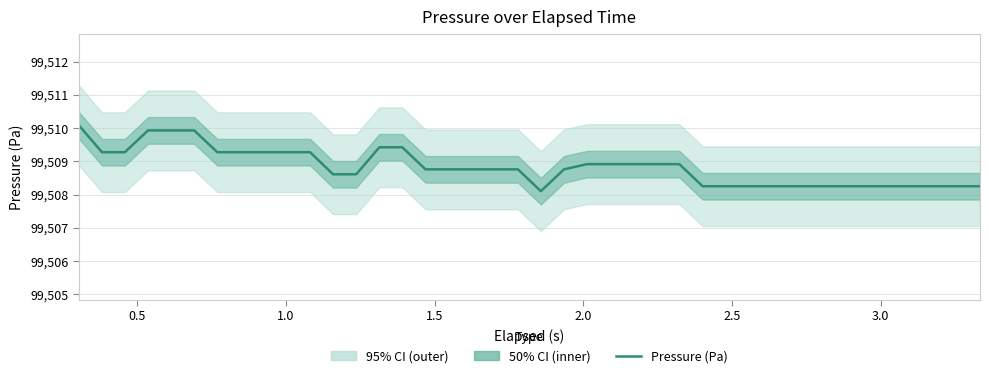

Does the chart have visible grid lines?

Yes